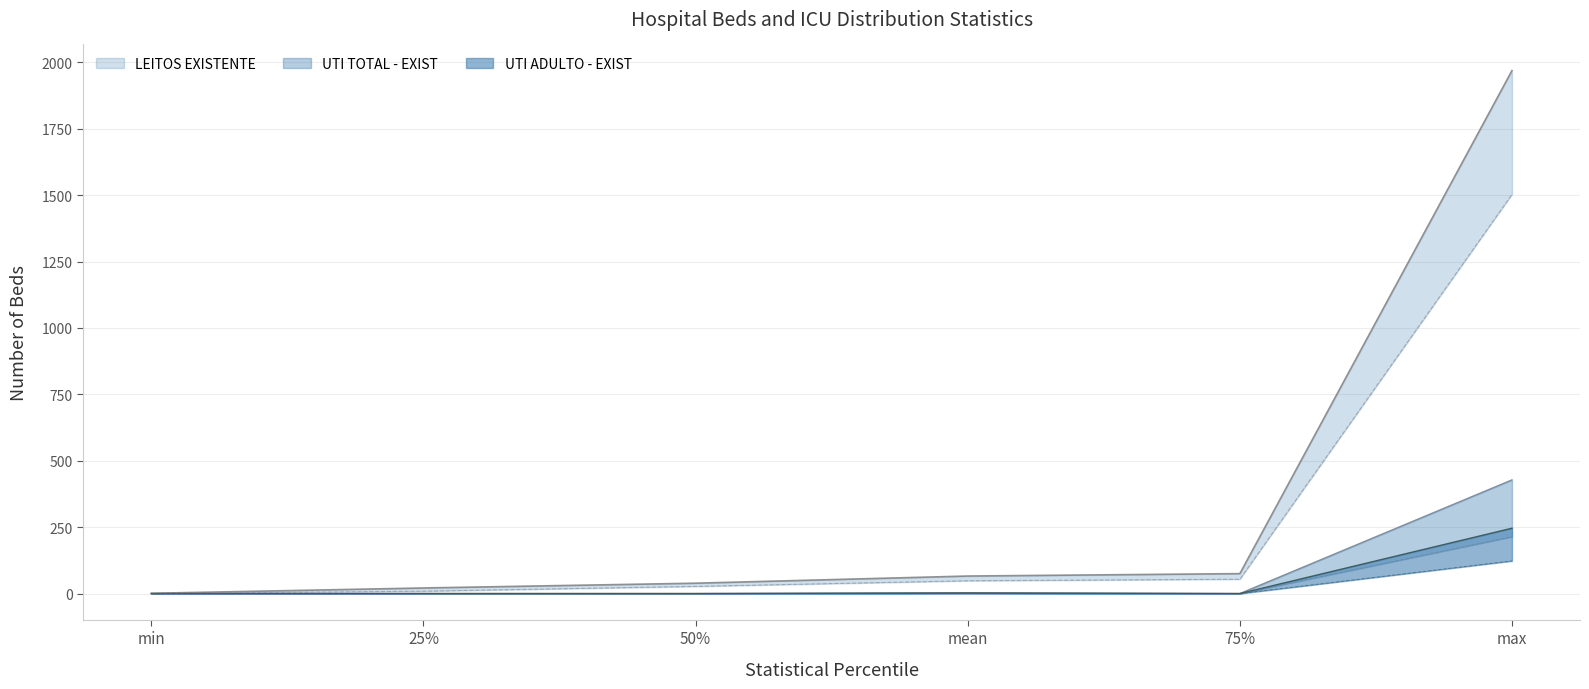

Which series has the largest range (max minus min)?

LEITOS EXISTENTE